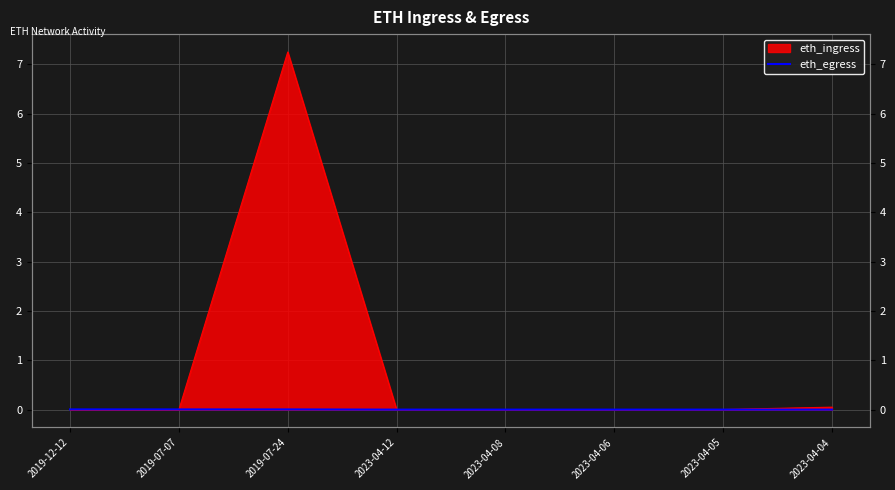

Between 2019-07-24 and 2023-04-04, which is larger?

2019-07-24